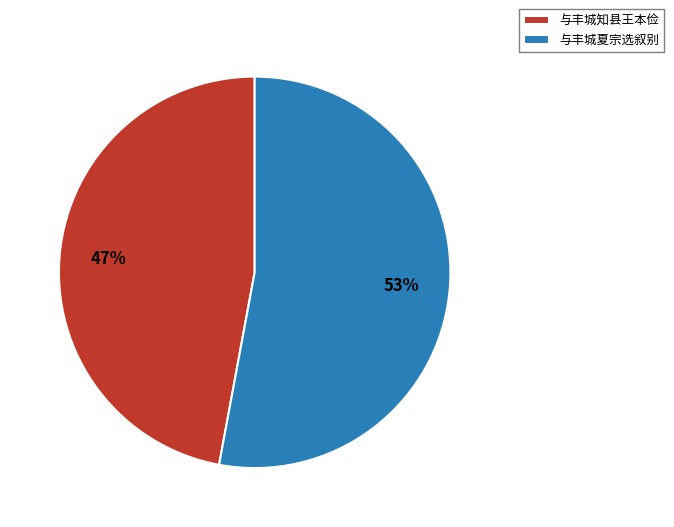

Which category accounts for the majority?

与丰城夏宗选叙别